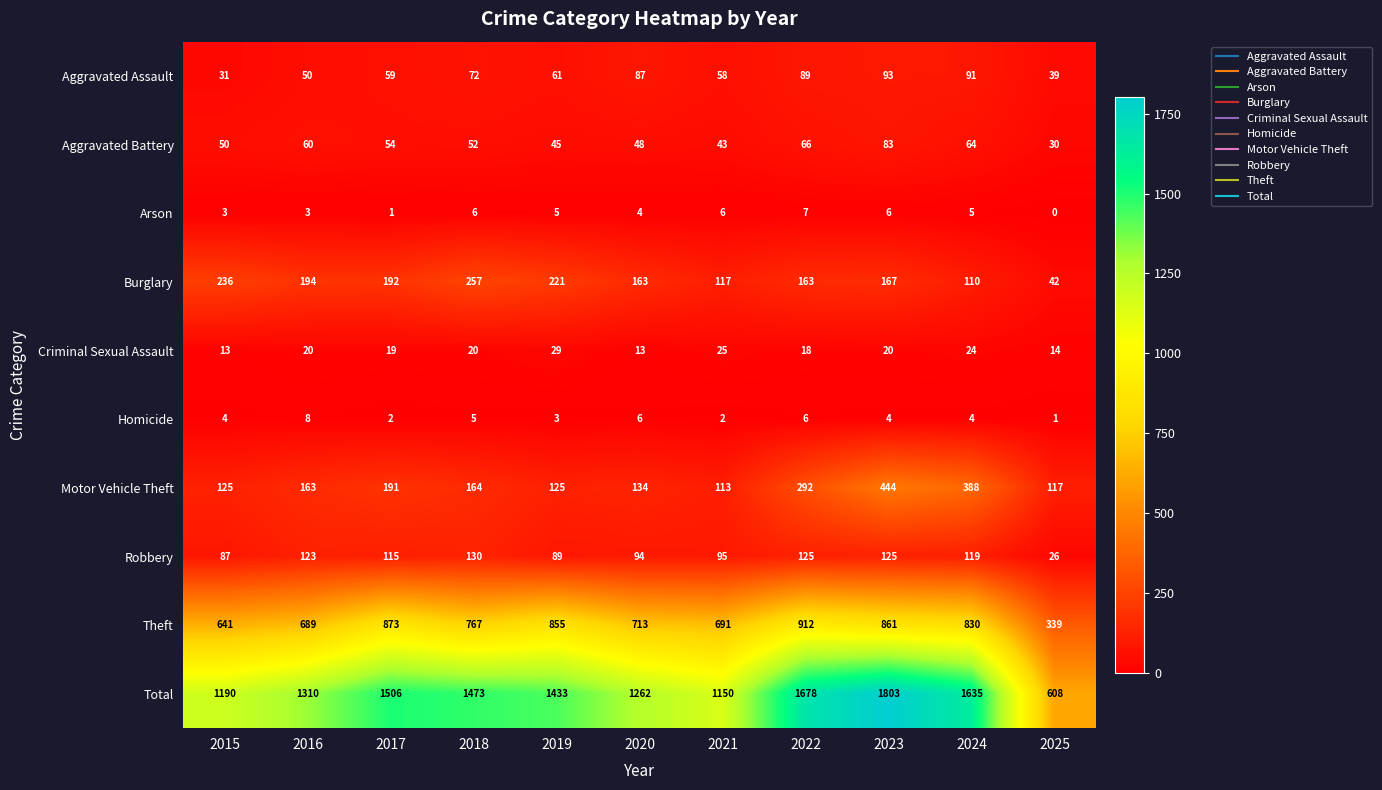

At which label does Aggravated Assault first exceed 61?

2018